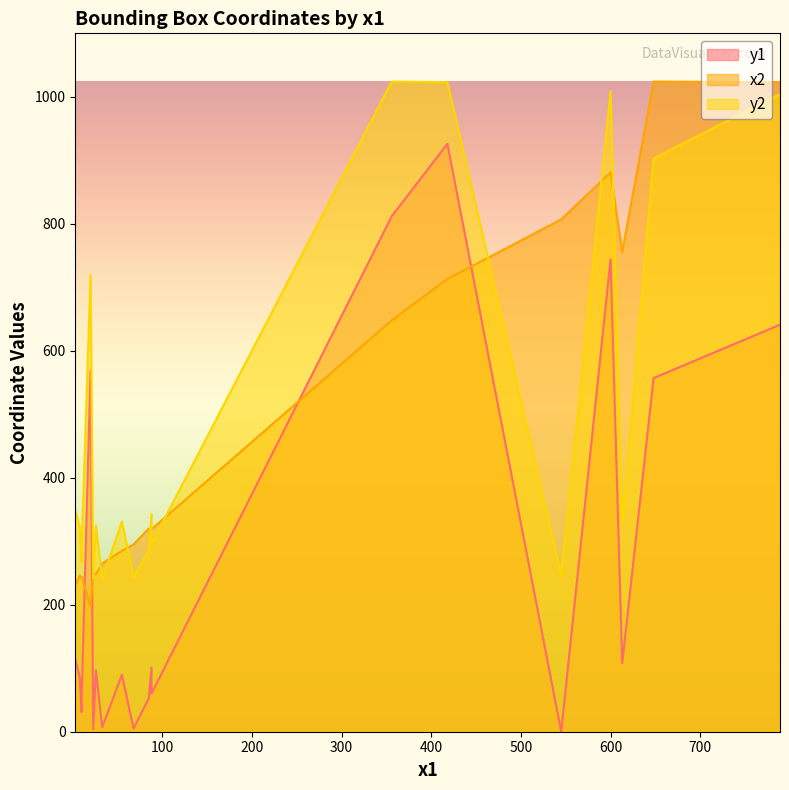

Read the x2 value at 789.

1023